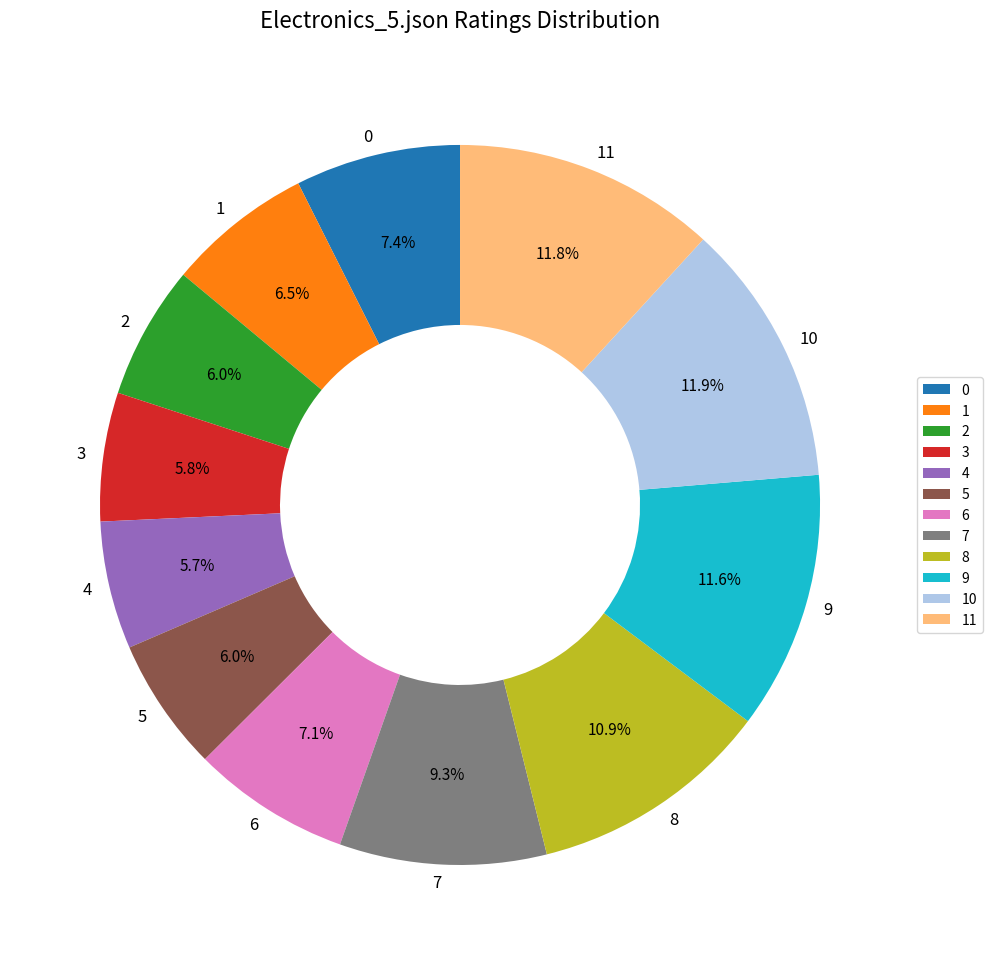

How many segments does this pie chart have?

12